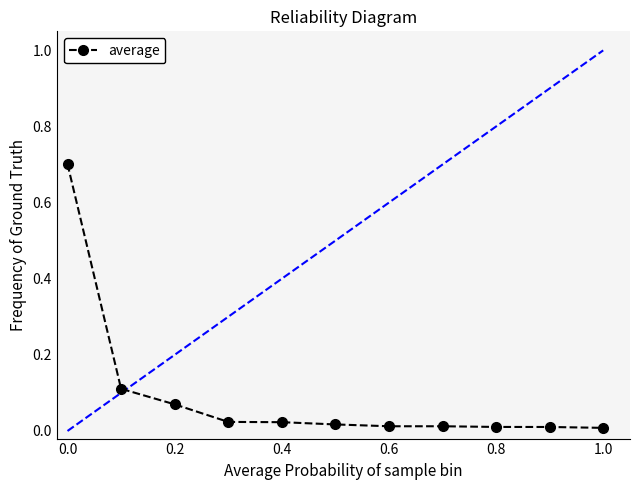

What is the greatest value displayed?

0.7